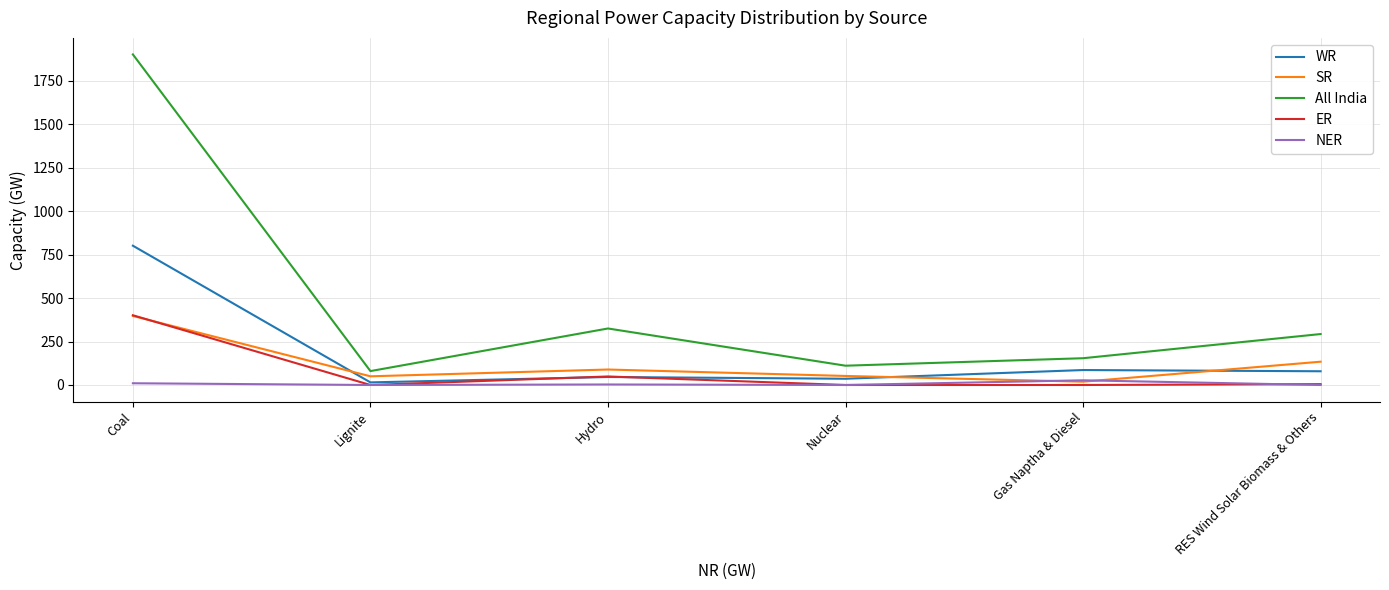

Which series has the widest spread of values?

All India